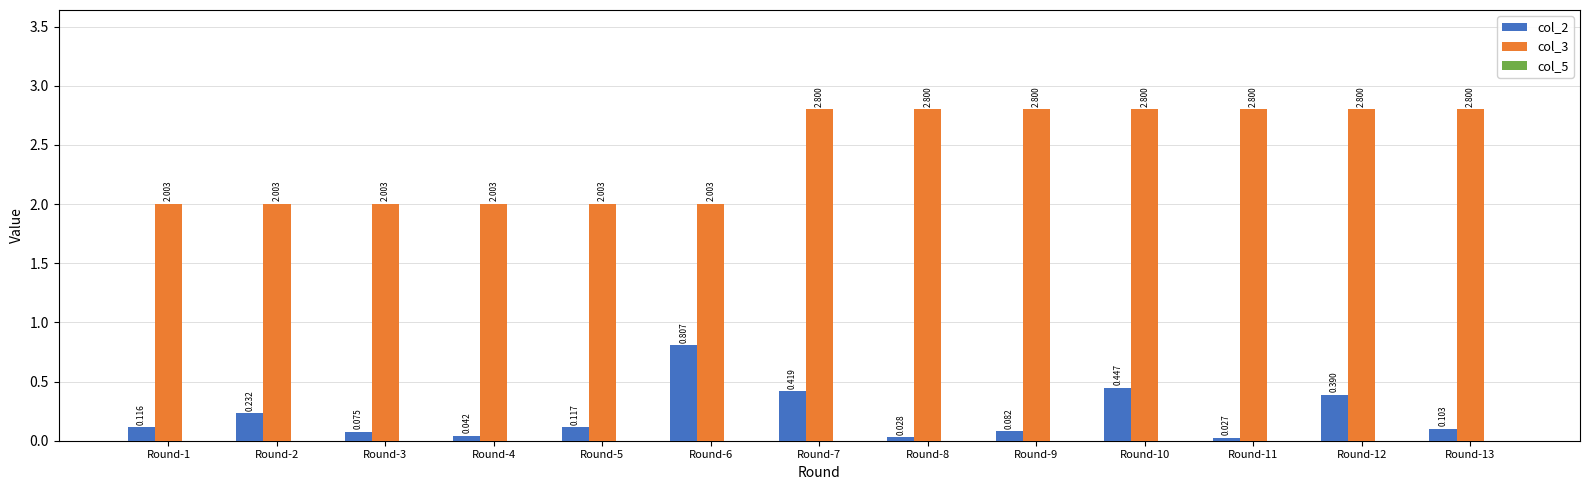

Which category has the lowest value in the col_2 series?

Round-11